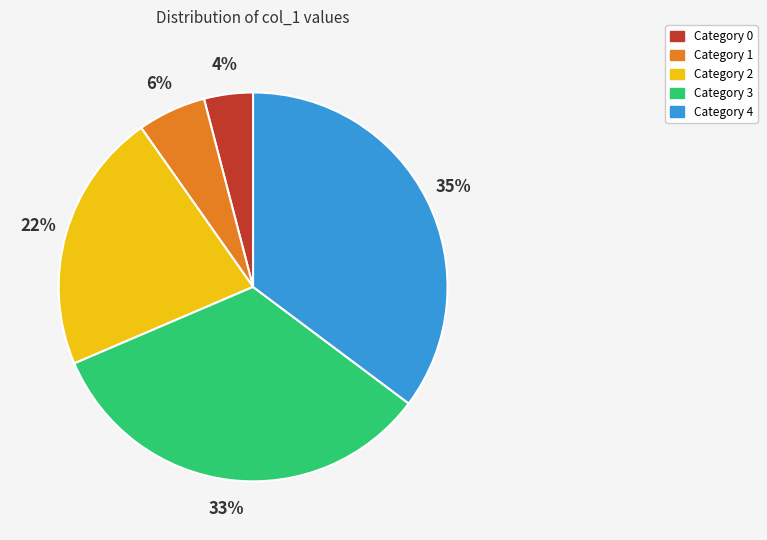

Is there any slice that represents more than half of the pie?

No